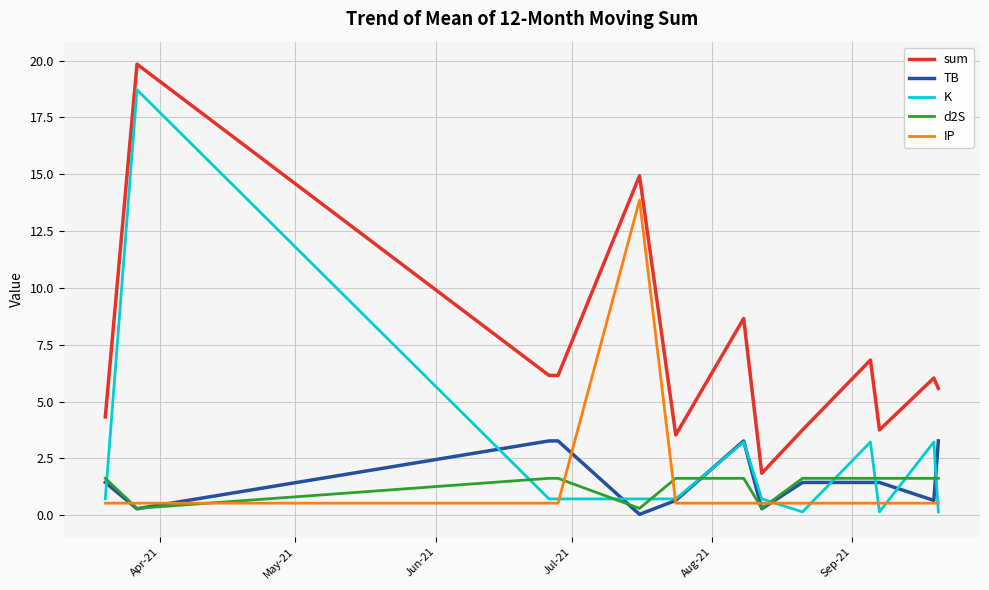

True or false: sum and K intersect in this chart.

False